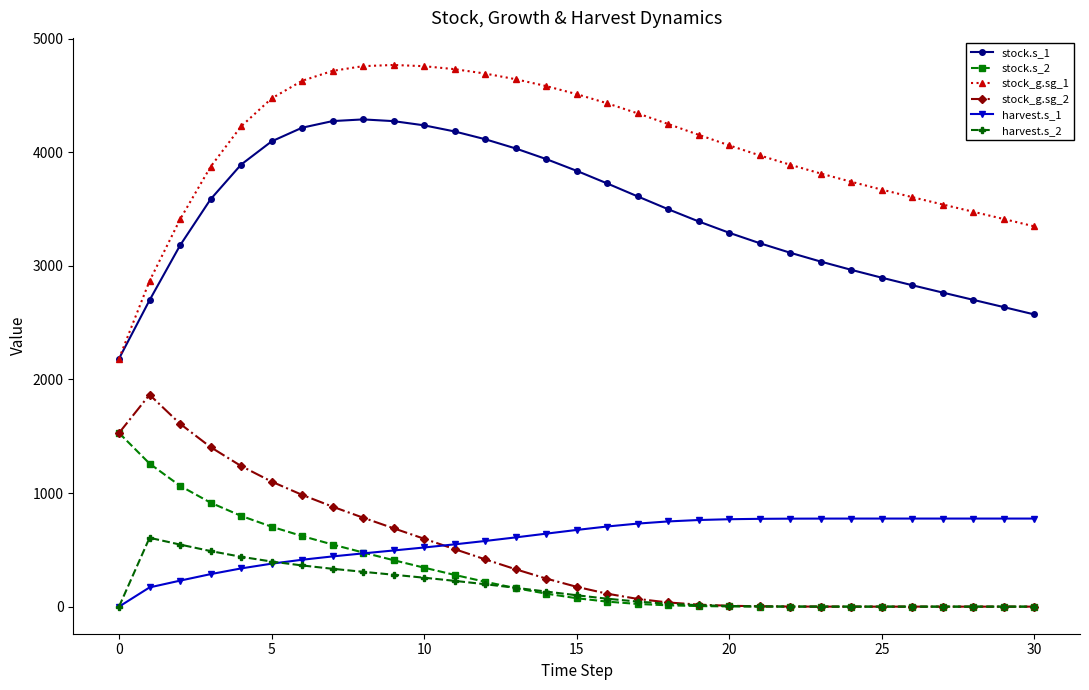

True or false: stock_g.sg_1 and stock.s_2 intersect in this chart.

False